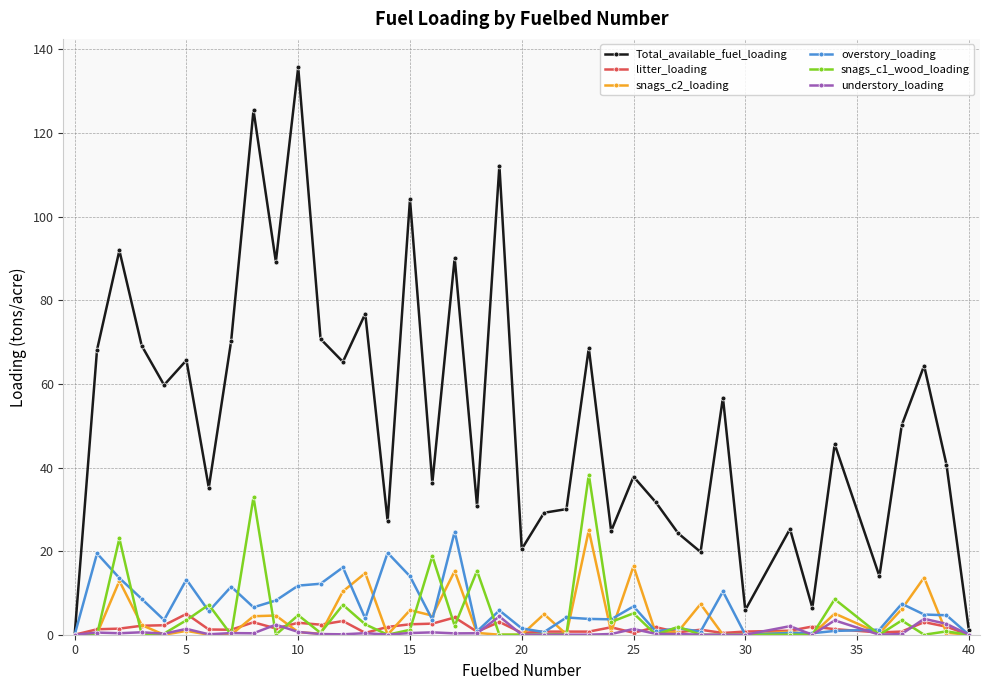

Which series has the largest total across all categories?

Total_available_fuel_loading